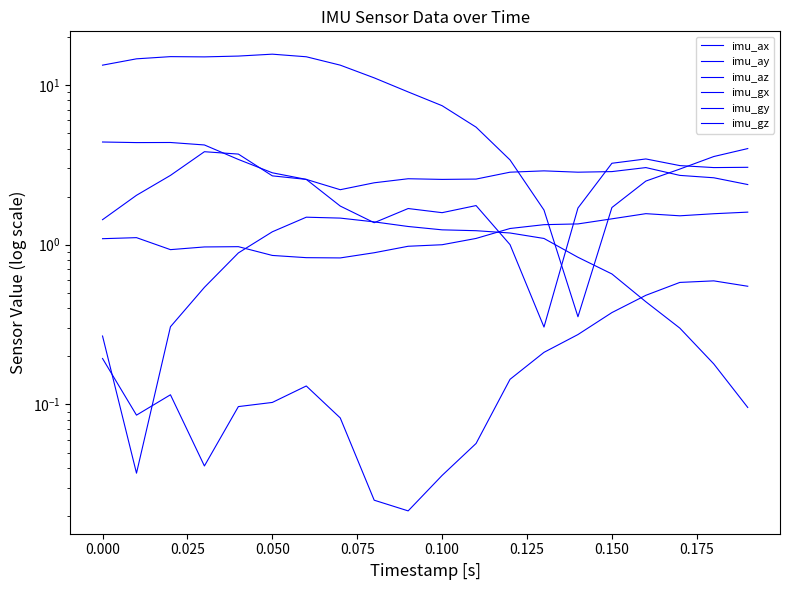

What is the maximum value shown in the chart?

15.6